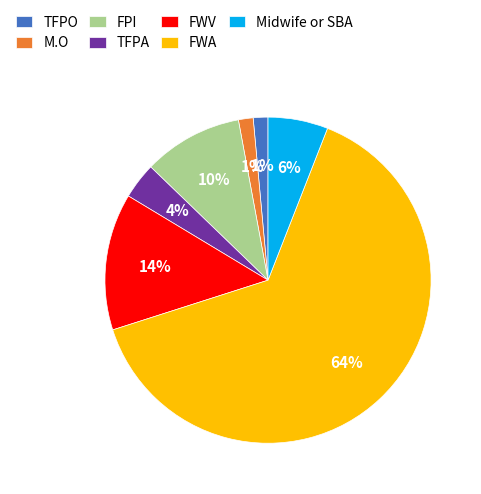

How many slices are in this pie chart?

7